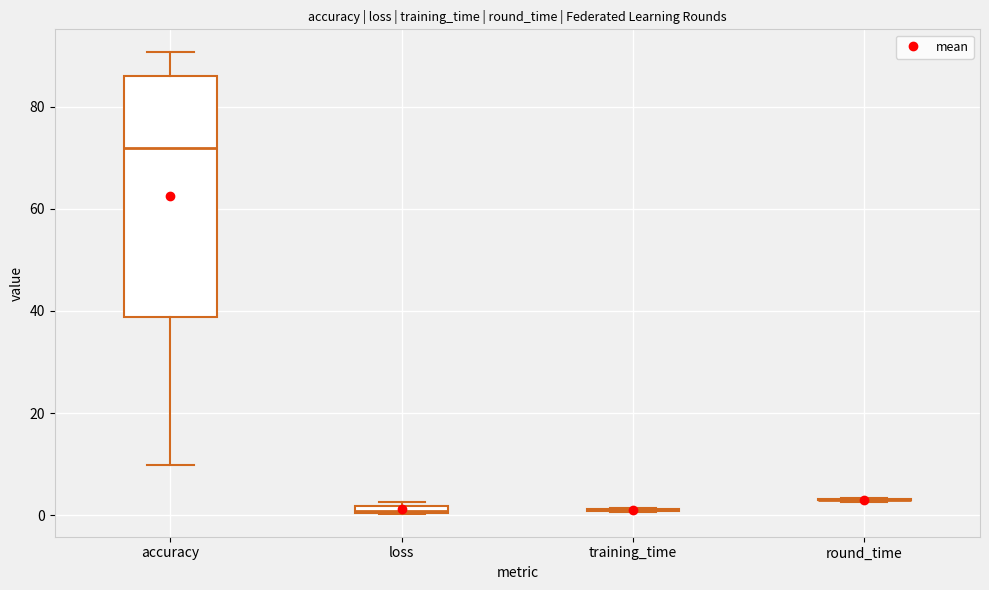

Comparing the boxes themselves (not the whiskers), which one is the tallest?

accuracy